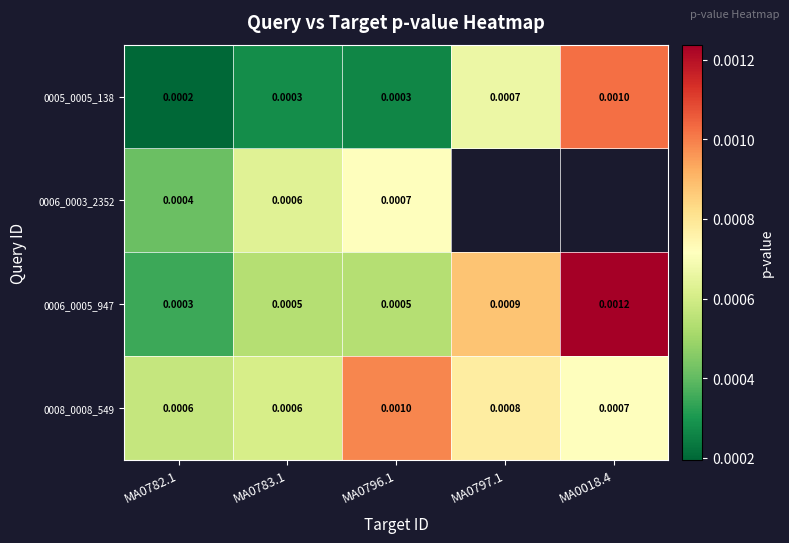

Which series has the widest spread of values?

0006_0005_947